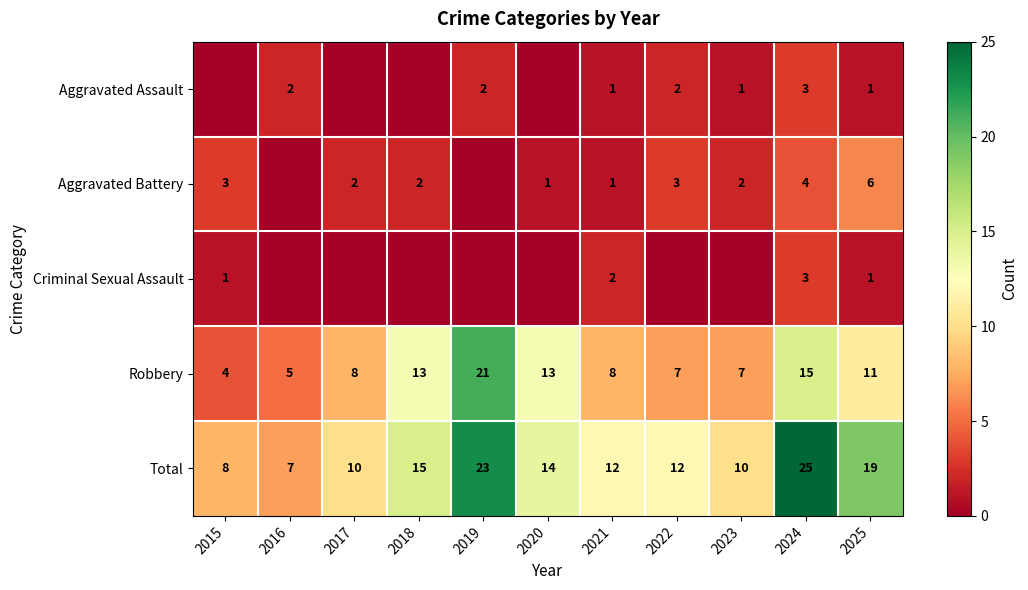

Is the value of Total at 2019 greater than the value of Robbery at 2023?

Yes